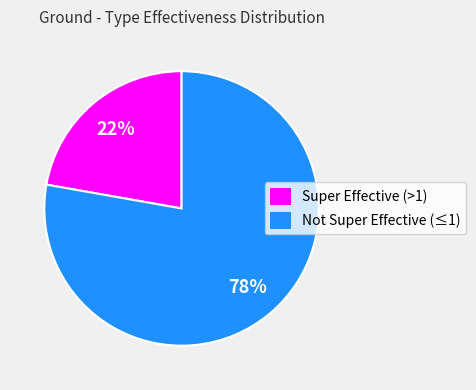

To the nearest percent, what percentage of the pie is Super Effective (>1)?

22%